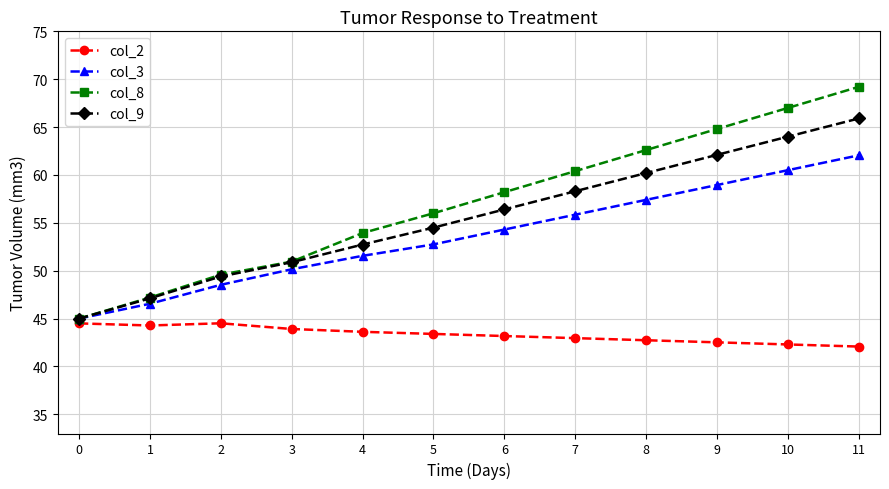

What is the value of the col_9 point at the 2nd from the left?

47.1